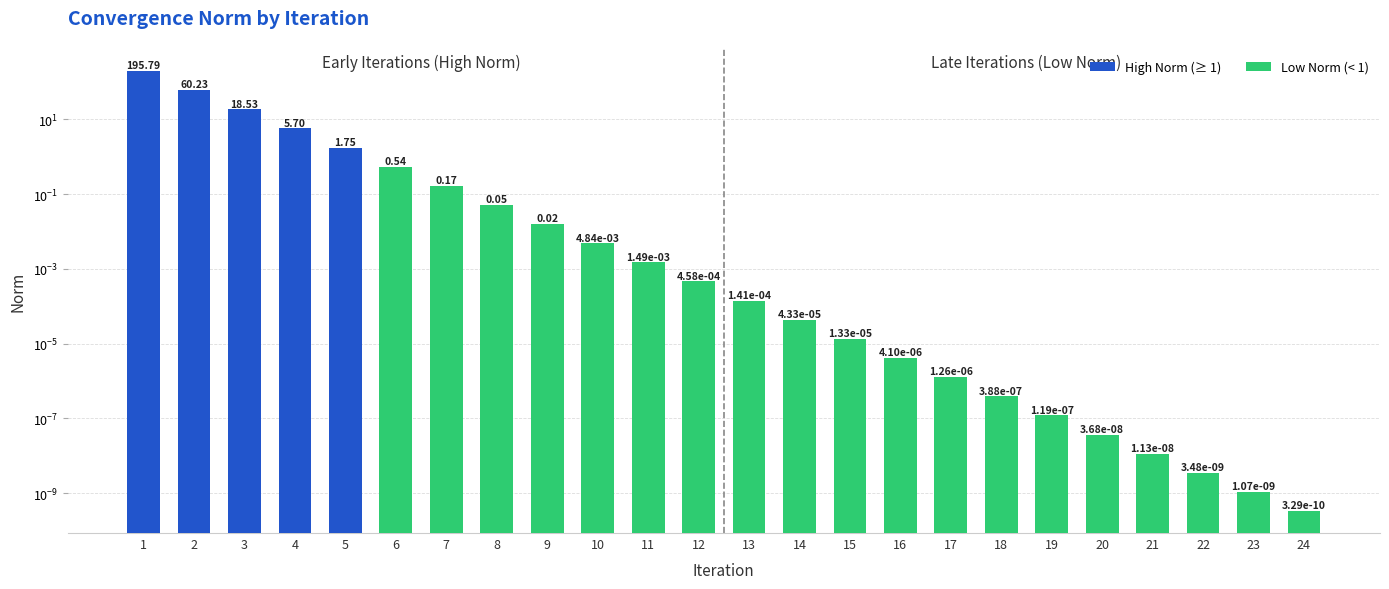

What is the difference between the maximum and minimum values?

195.8